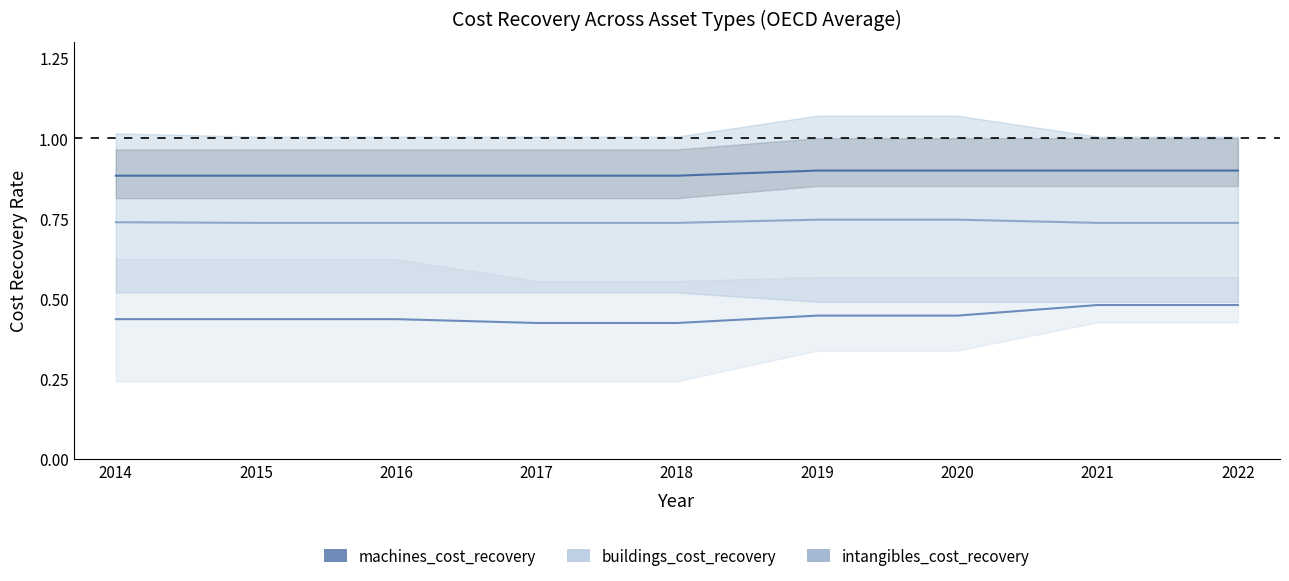

Which category has the lowest value across all series?

2017